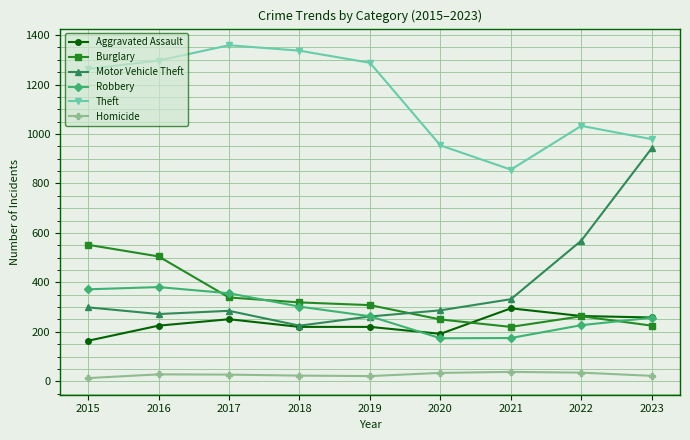

How many lines are shown in the chart?

6